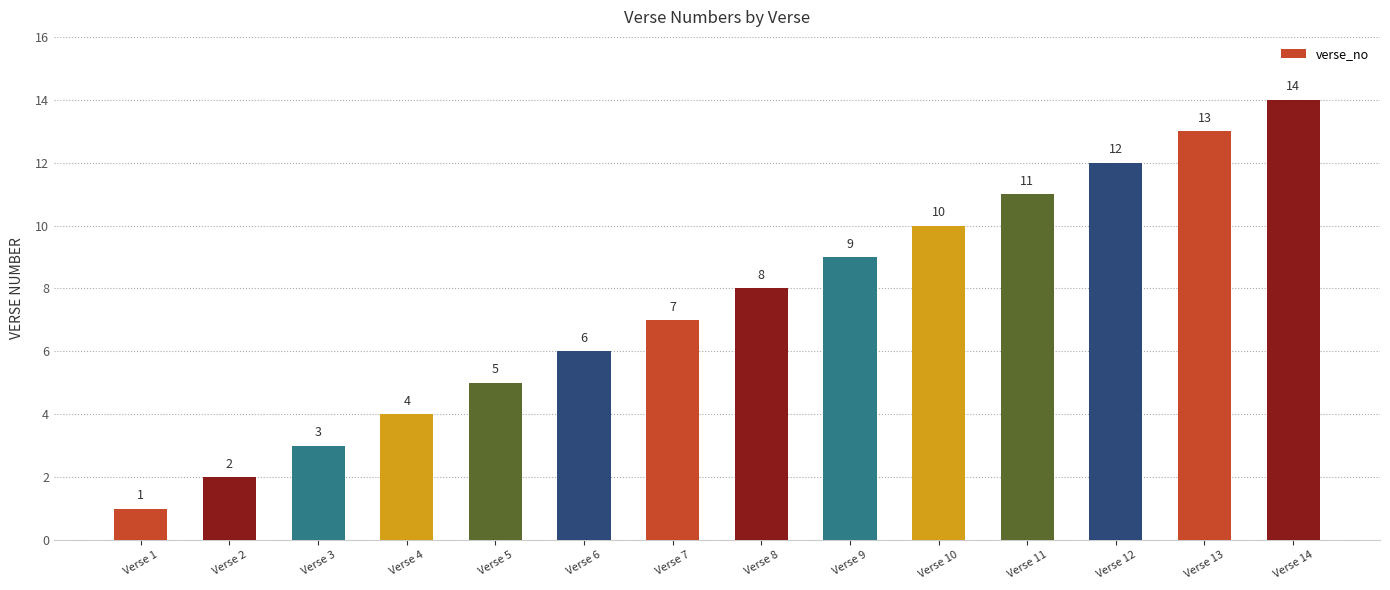

How many data points does each series have?

14